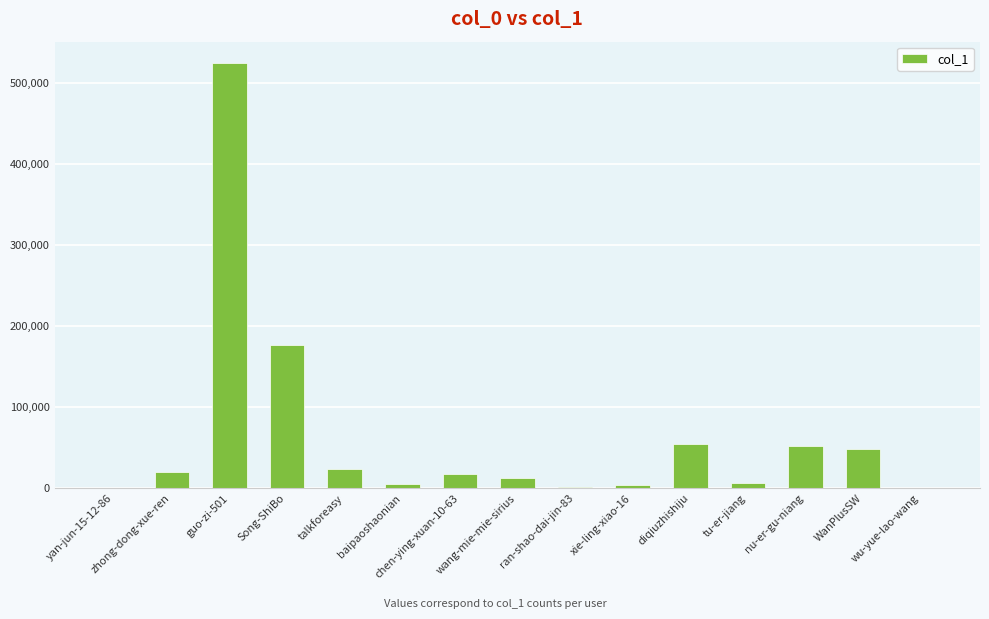

What is the greatest value displayed?

524216